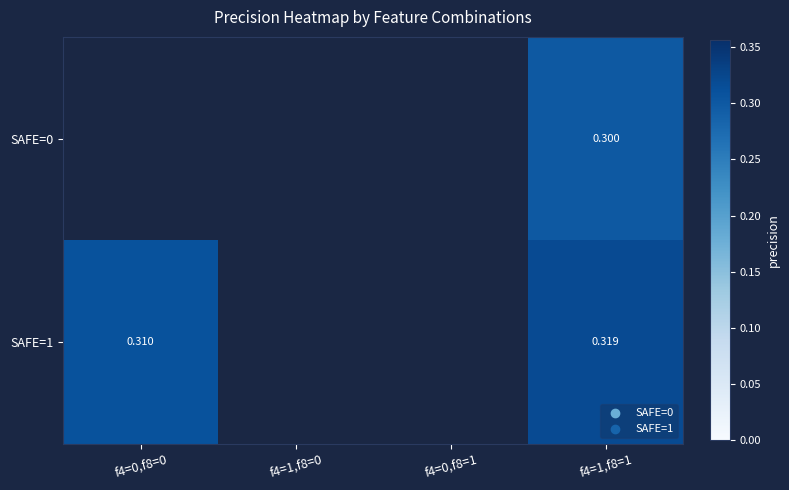

What is the total value across all series at f4=1,f8=1?

0.6